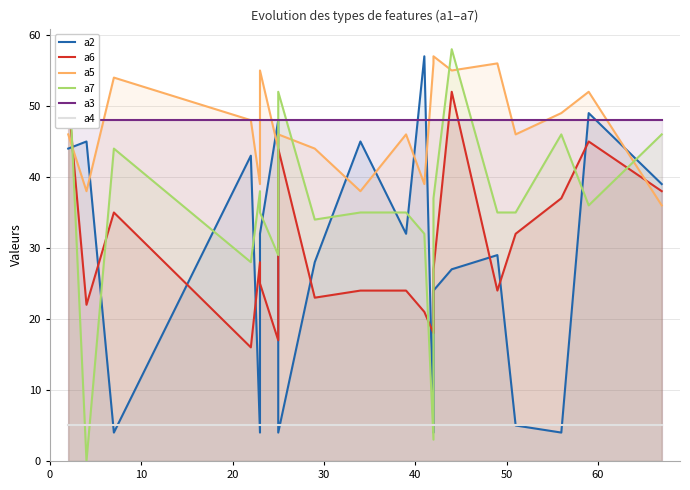

What is the sum of all a3 values?

960